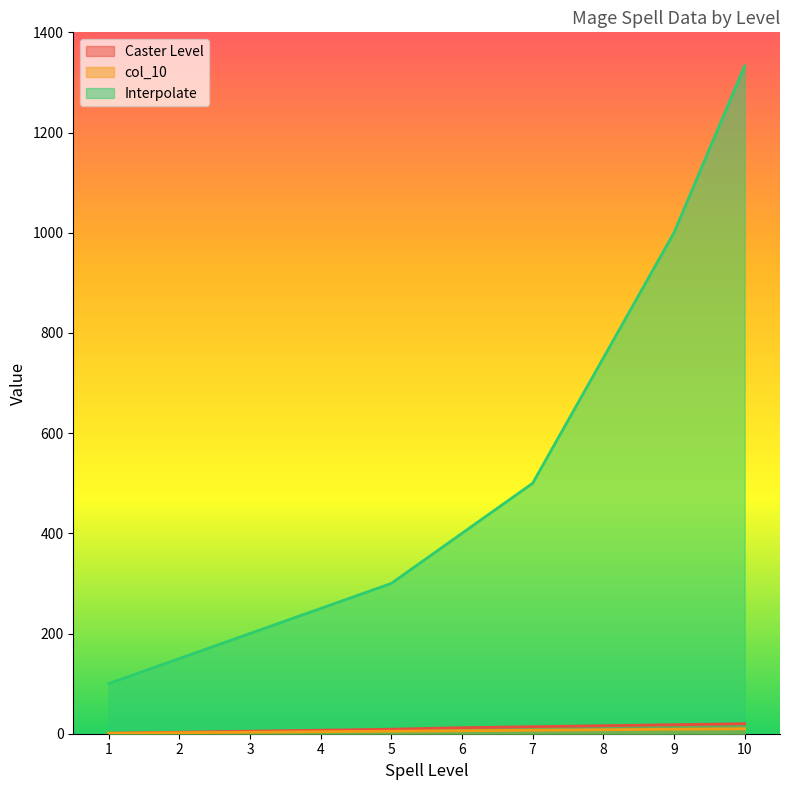

What are all the series names shown in the legend?

Caster Level, col_10, Interpolate